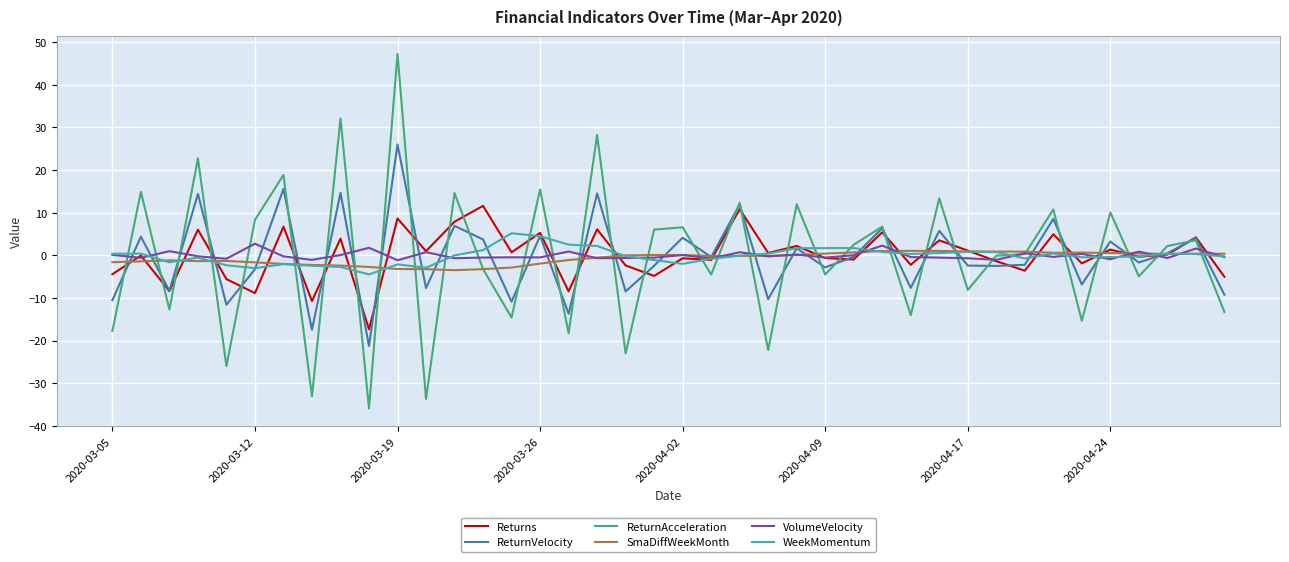

Which series has the widest spread of values?

ReturnAcceleration